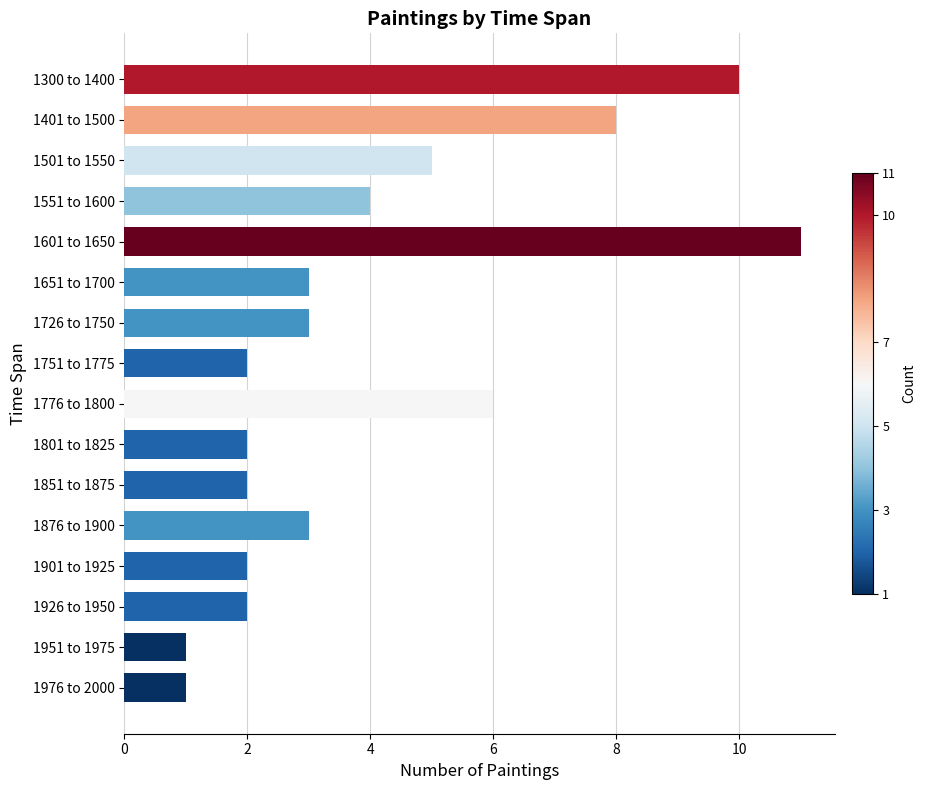

Which has a higher value, 1776 to 1800 or 1300 to 1400?

1300 to 1400